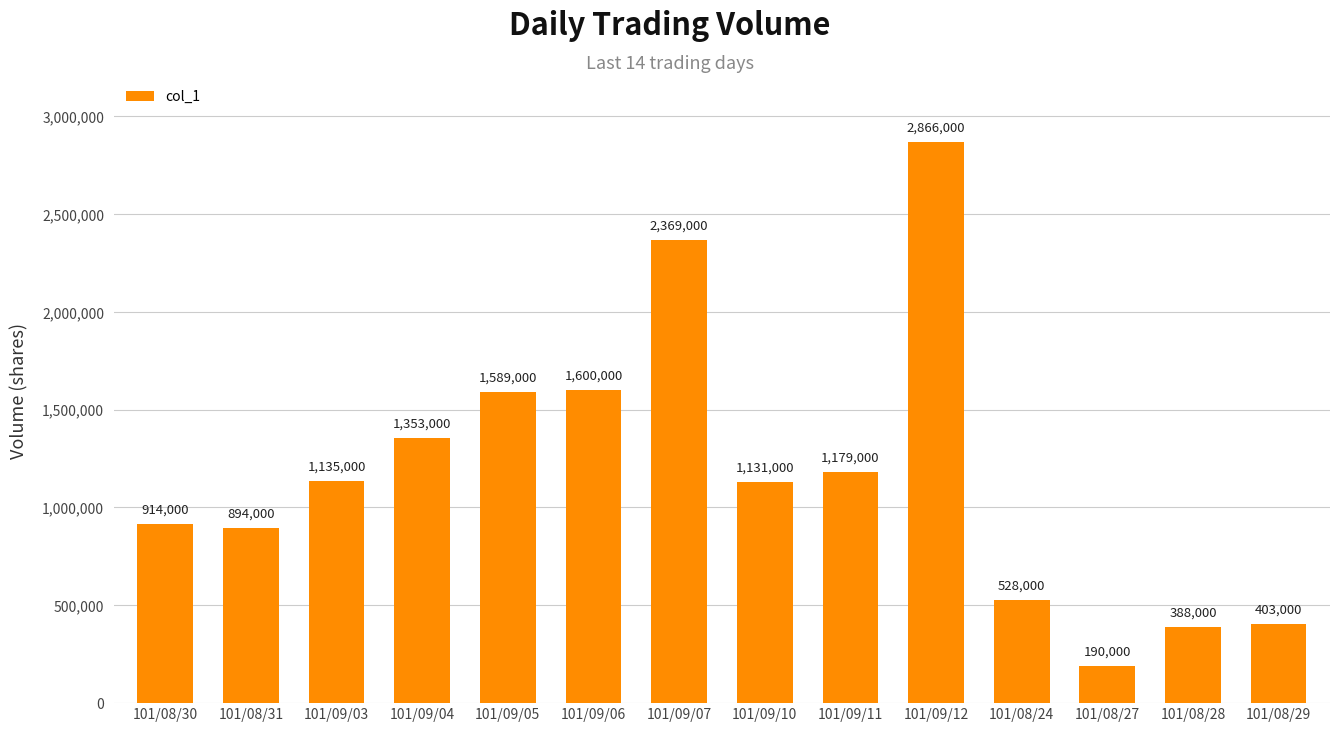

What is the label of the 10th bar from the right?

101/09/05